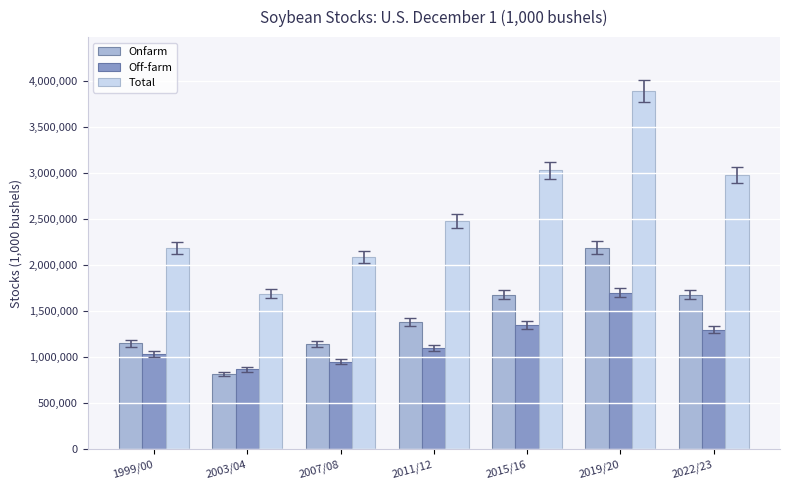

Rank the series by their average value, from lowest to highest.

Off-farm, Onfarm, Total